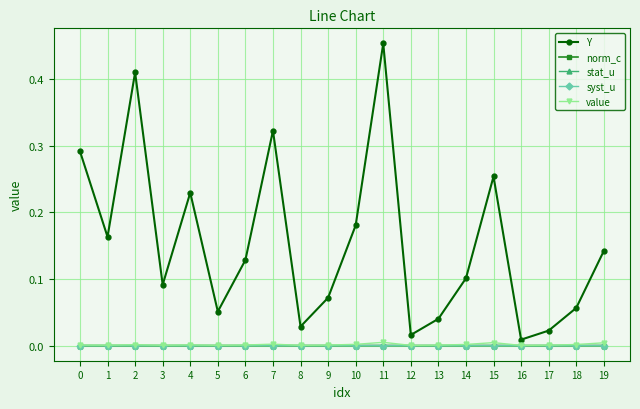

How many series are shown in this chart?

5